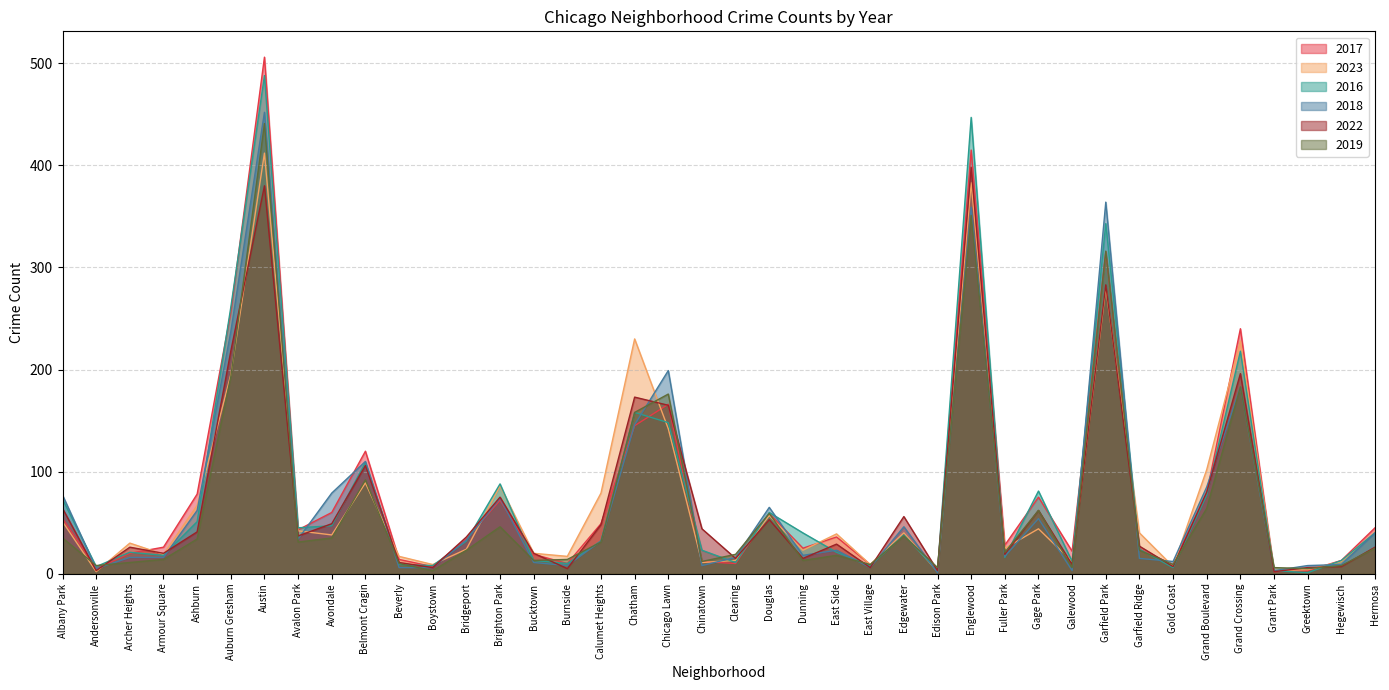

How many lines are shown in the chart?

6